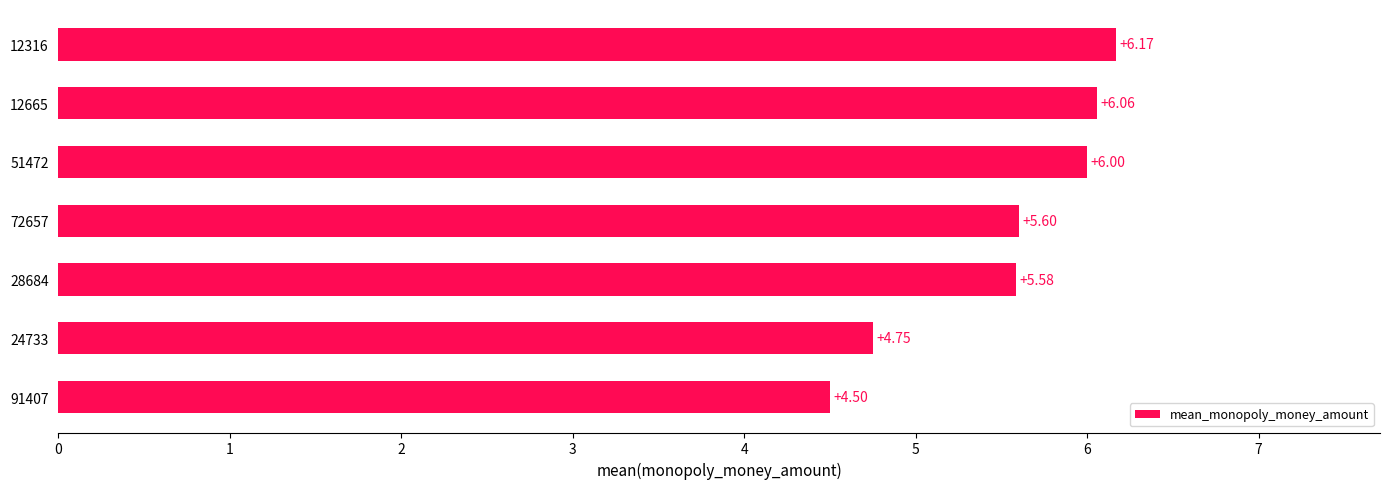

What is the sum of all values?

38.7